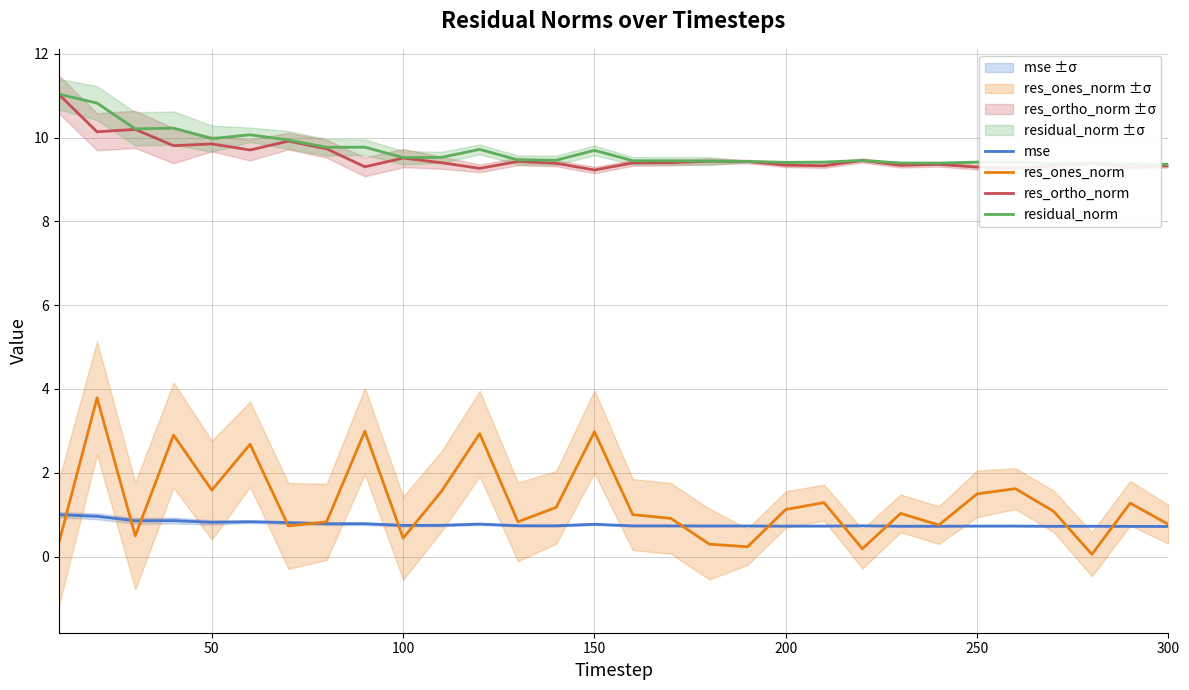

How many interior local peaks does the res_ones_norm series have?

10